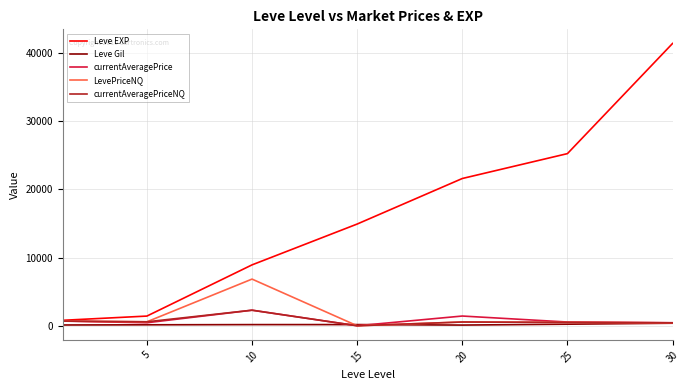

What is the highest value of the currentAveragePriceNQ series?

2281.7